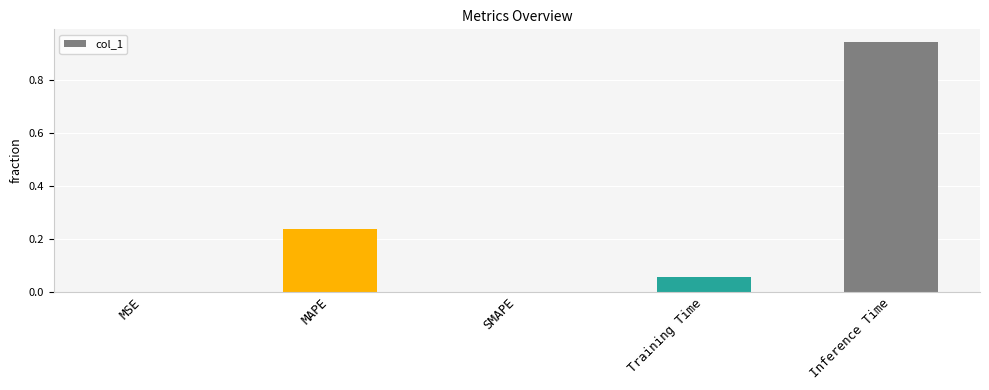

What is the change in value from MAPE to Inference Time?

+0.7